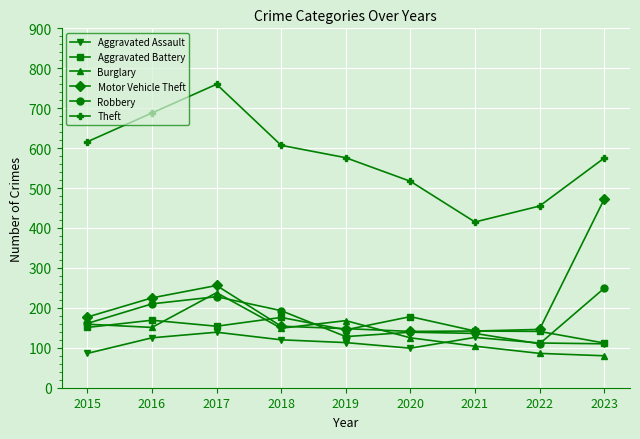

What is the difference between the maximum and minimum values in the Aggravated Assault series?

53